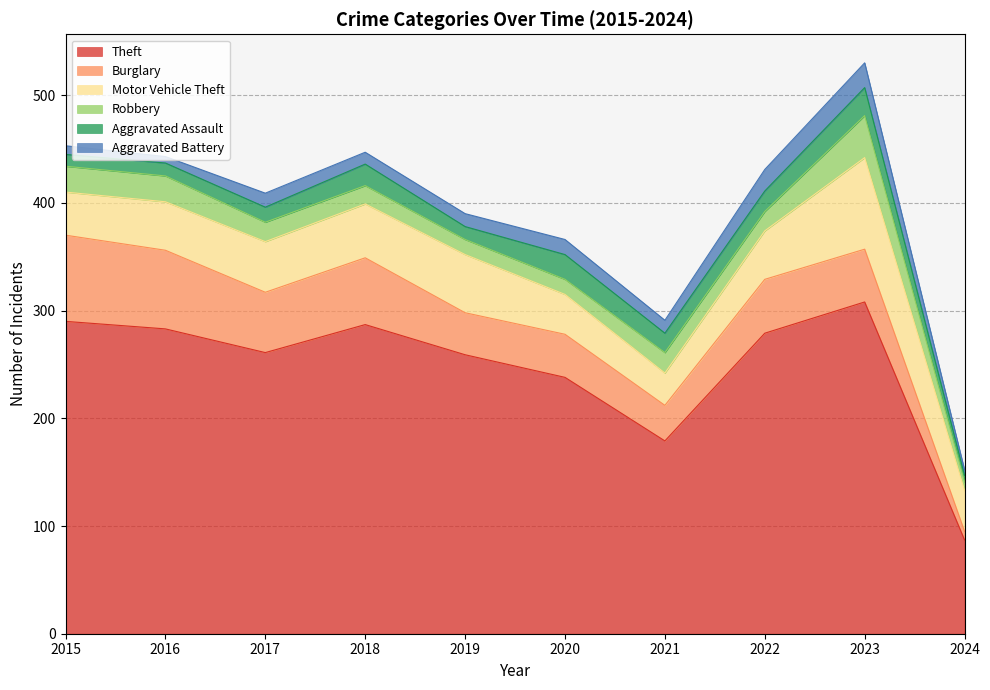

What is the total value across all series at 2021?

291